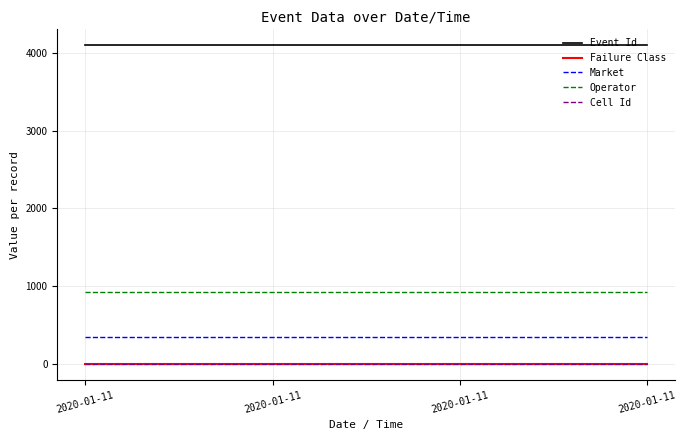

Is this an area chart (filled region under the line)?

No